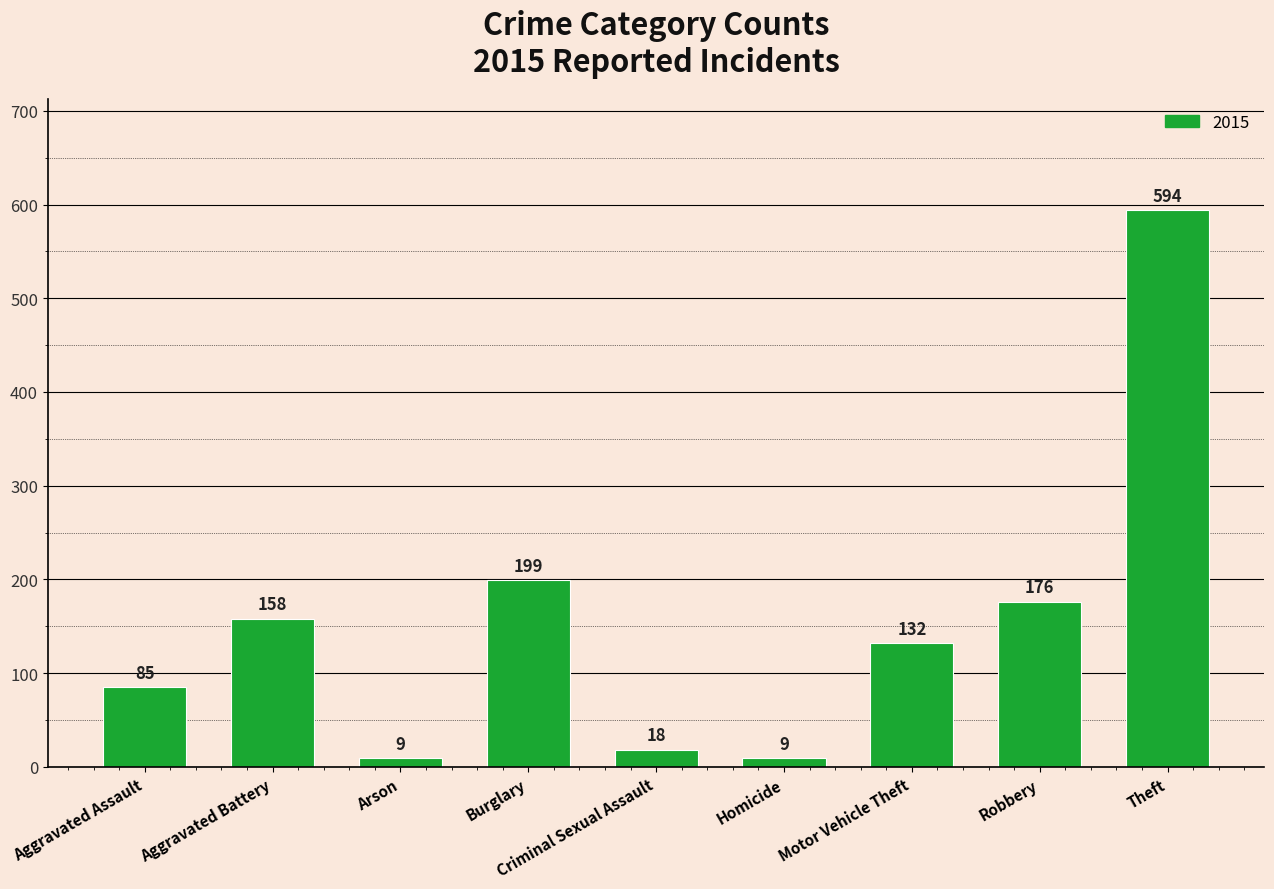

What is the label of the 7th bar from the right?

Arson